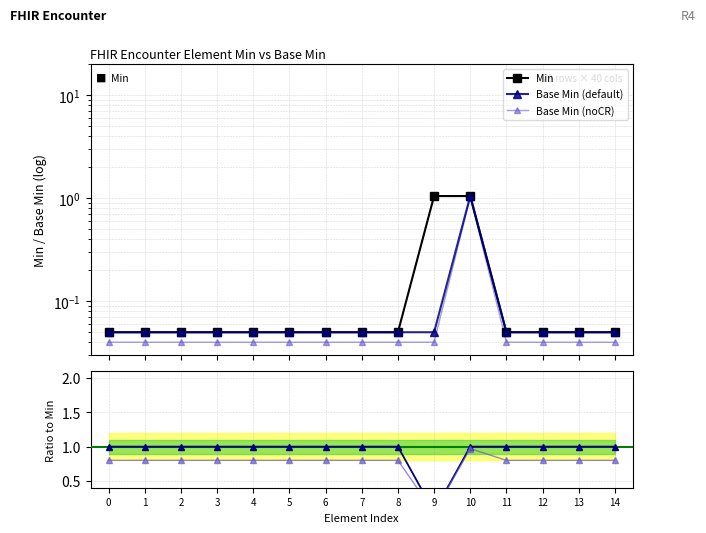

Reading right to left, transcribe all the data shown in this chart.

Min: 14=0.1	13=0.1	12=0.1	11=0.1	10=1.1	9=1.1	8=0.1	7=0.1	6=0.1	5=0.1	4=0.1	3=0.1	2=0.1	1=0.1	0=0.1
Base Min (default): 14=0.1	13=0.1	12=0.1	11=0.1	10=1.1	9=0.1	8=0.1	7=0.1	6=0.1	5=0.1	4=0.1	3=0.1	2=0.1	1=0.1	0=0.1
Base Min (noCR): 14=0.0	13=0.0	12=0.0	11=0.0	10=1.0	9=0.0	8=0.0	7=0.0	6=0.0	5=0.0	4=0.0	3=0.0	2=0.0	1=0.0	0=0.0
Base Min: 14=1.0	13=1.0	12=1.0	11=1.0	10=1.0	9=0.0	8=1.0	7=1.0	6=1.0	5=1.0	4=1.0	3=1.0	2=1.0	1=1.0	0=1.0
Base Min noCR: 14=0.8	13=0.8	12=0.8	11=0.8	10=1.0	9=0.0	8=0.8	7=0.8	6=0.8	5=0.8	4=0.8	3=0.8	2=0.8	1=0.8	0=0.8